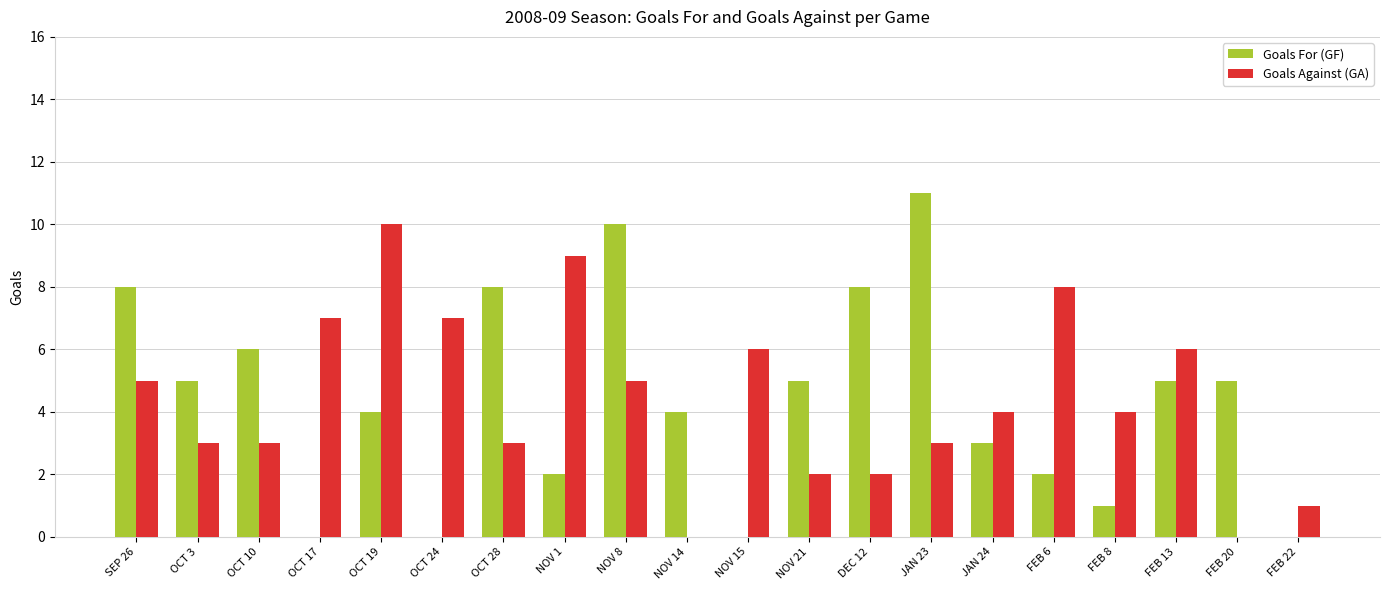

Are the bars horizontal?

No